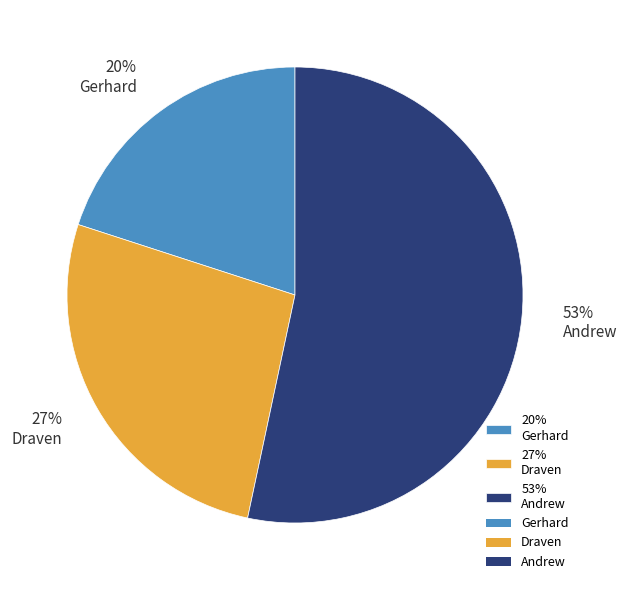

To the nearest percent, what percentage of the pie is 27% Draven?

27%